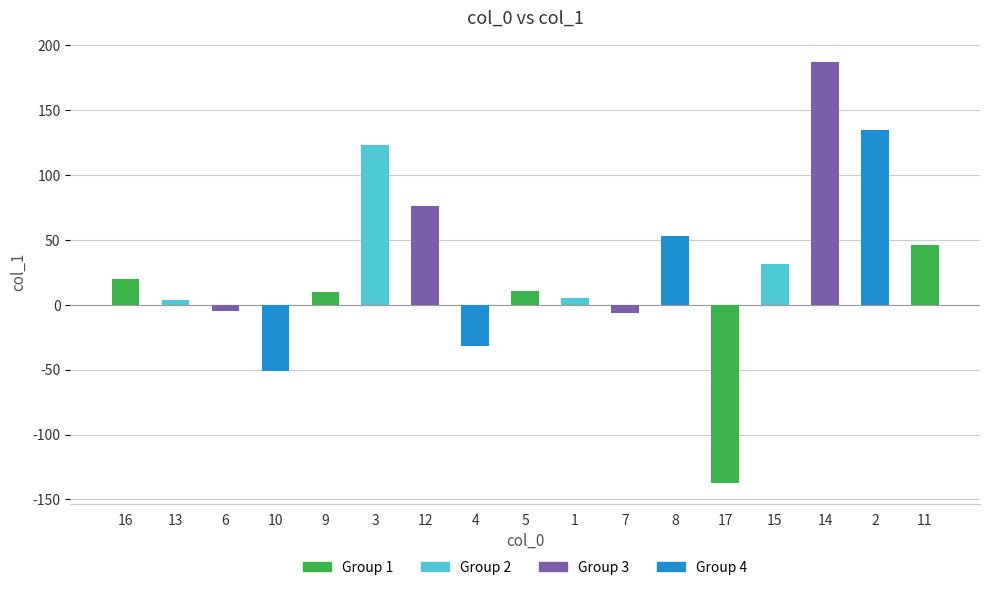

The chart shows a value of 164.0 at 3. True or false?

False